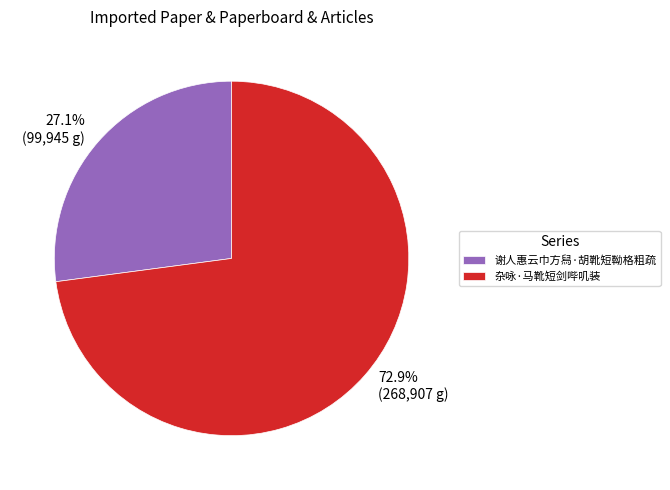

How many slices are in this pie chart?

2